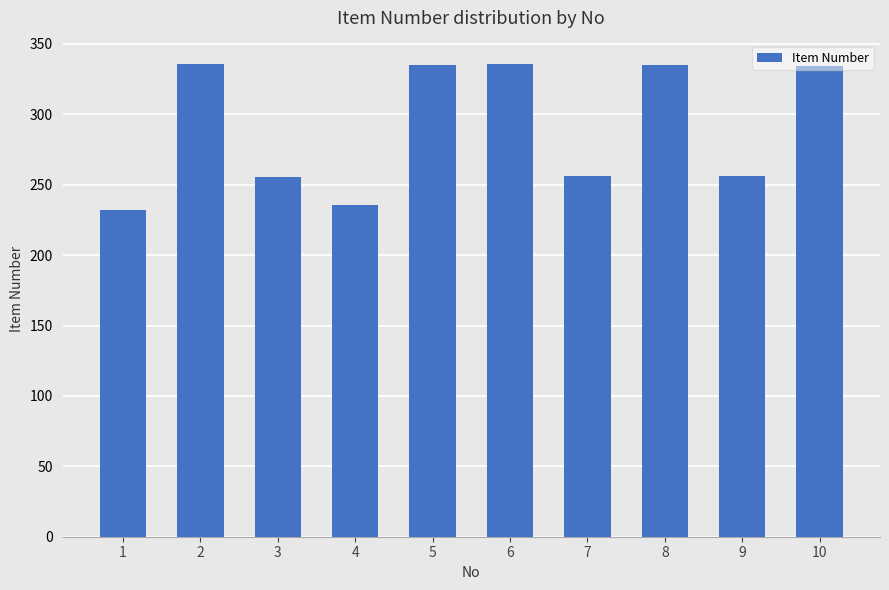

What is the smallest value displayed?

232315264904